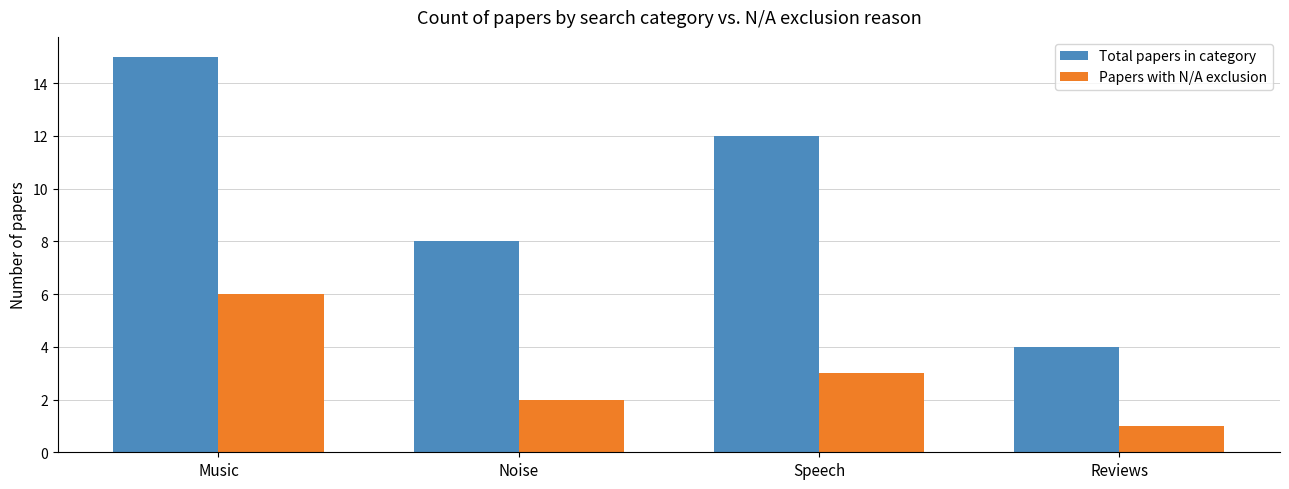

Rank the series by their maximum value, from highest to lowest.

Total papers in category, Papers with N/A exclusion